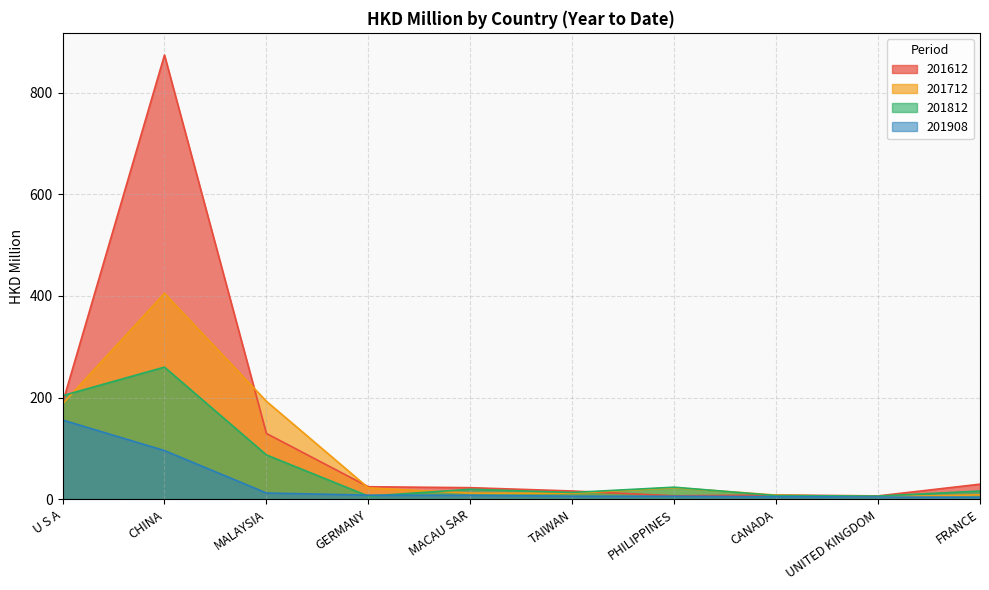

At which label is 201612 closest to 440?

U S A